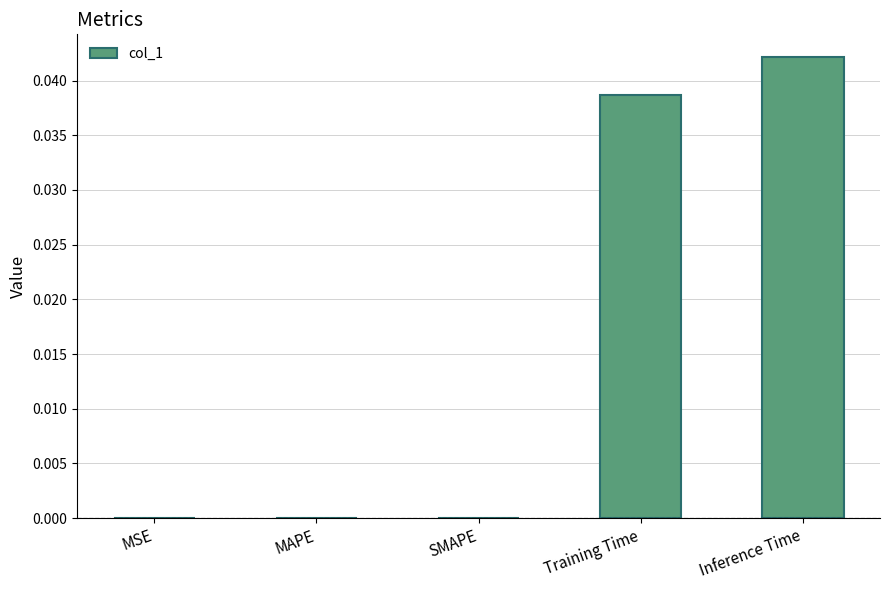

How many values are between 0 and 1?

5